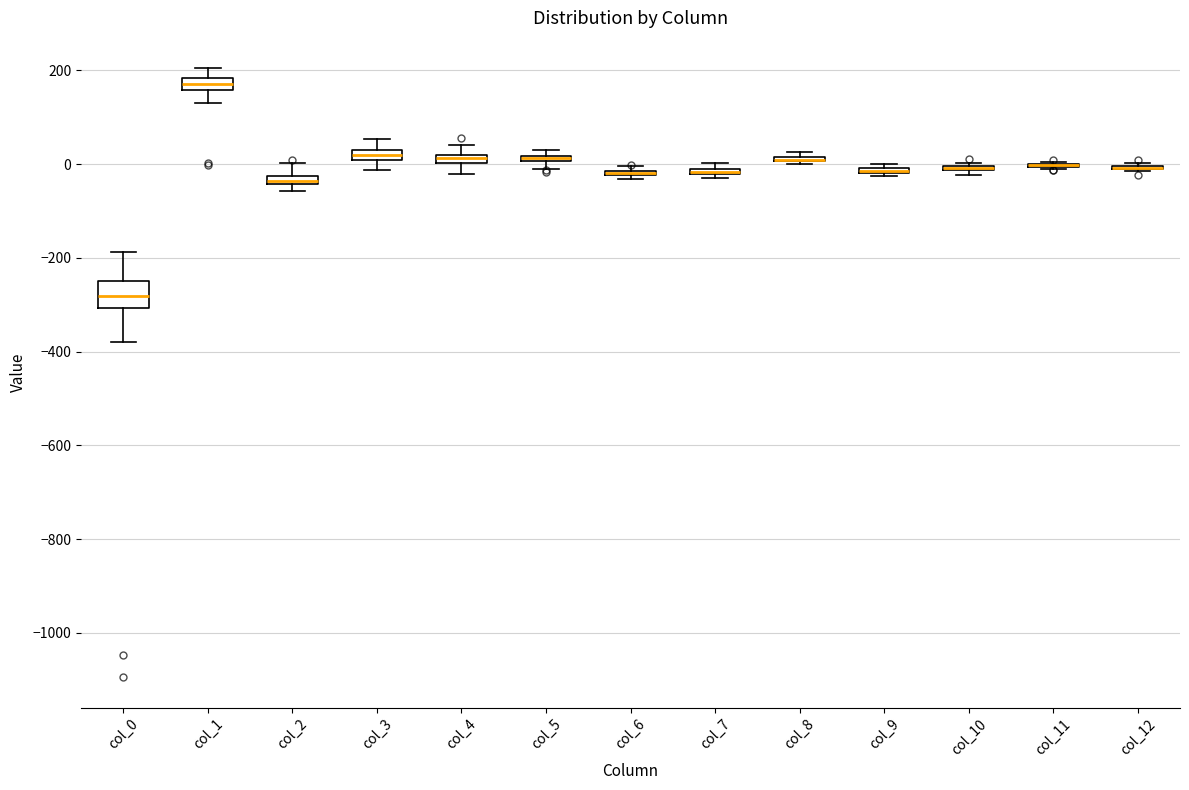

Which box is the tallest, from its lower edge to its upper edge?

col_0